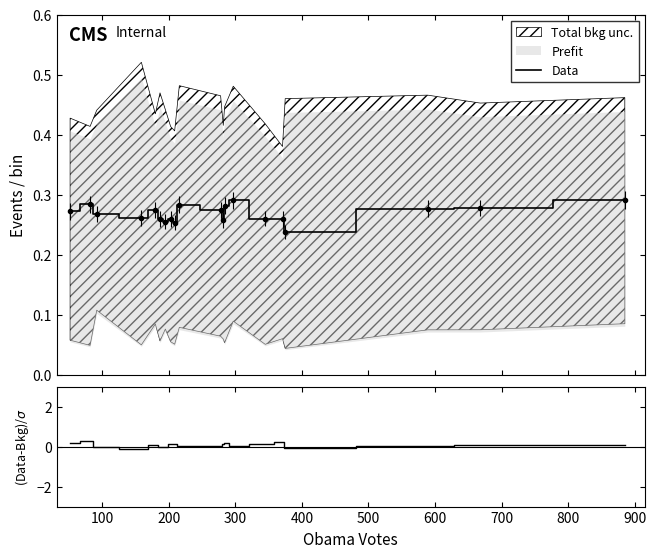

At how many categories does at least one series exceed 0?

20